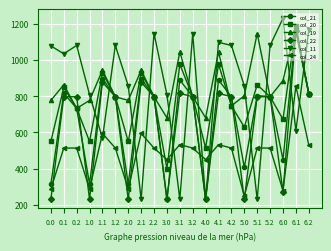

How many data points in col_21 are less than 797?

8